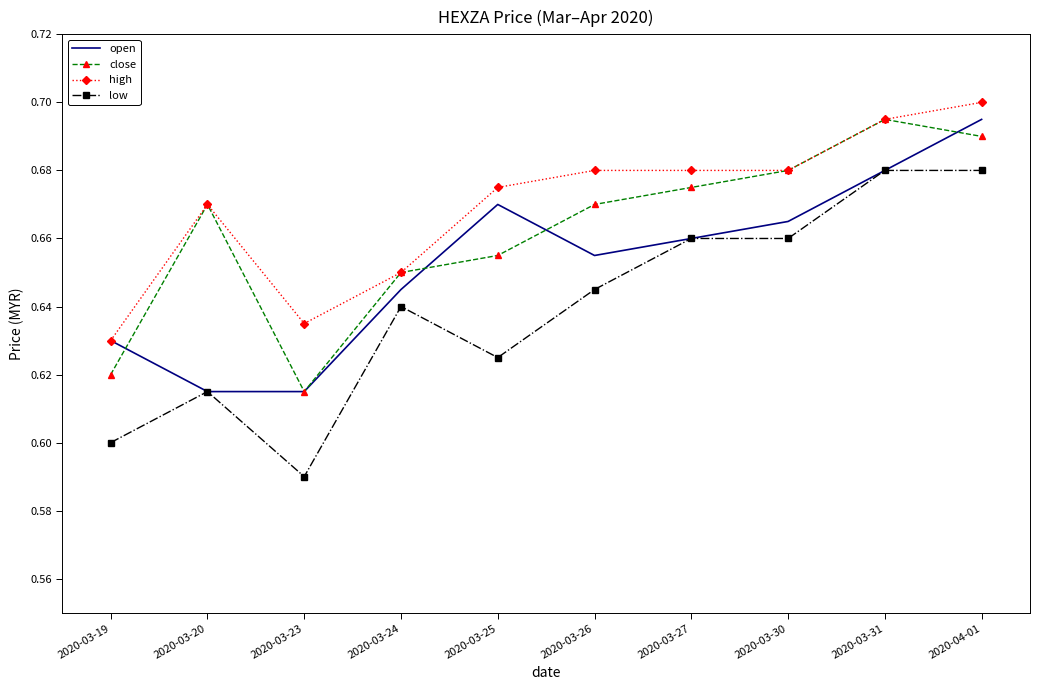

True or false: close and low cross at least once.

False